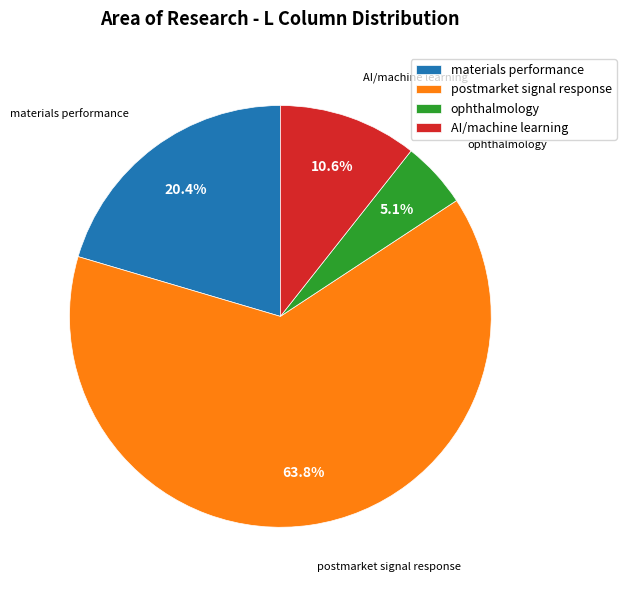

What is the largest slice in the pie chart?

postmarket signal response